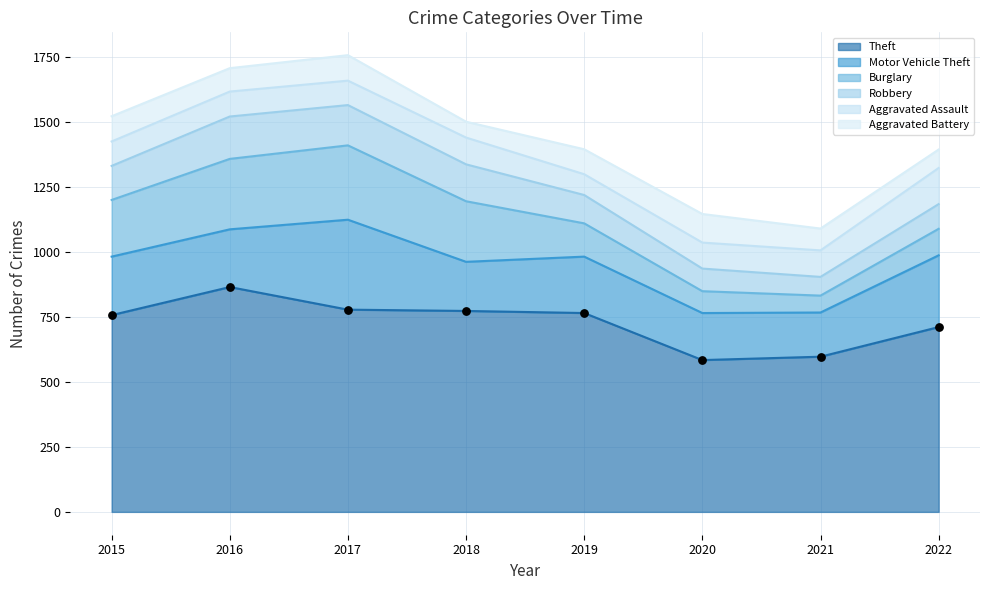

At which category is the sum across all series the highest?

2017